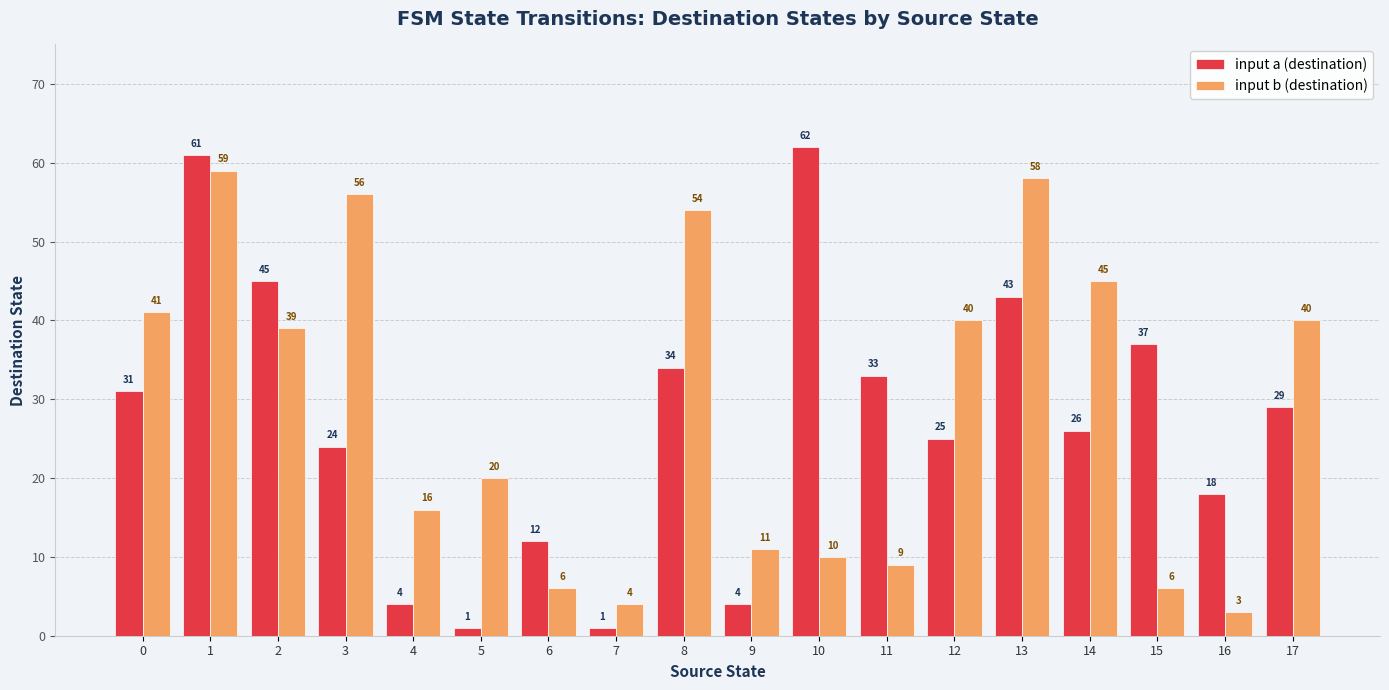

Is it true that input b (destination) equals 6 at 15?

True